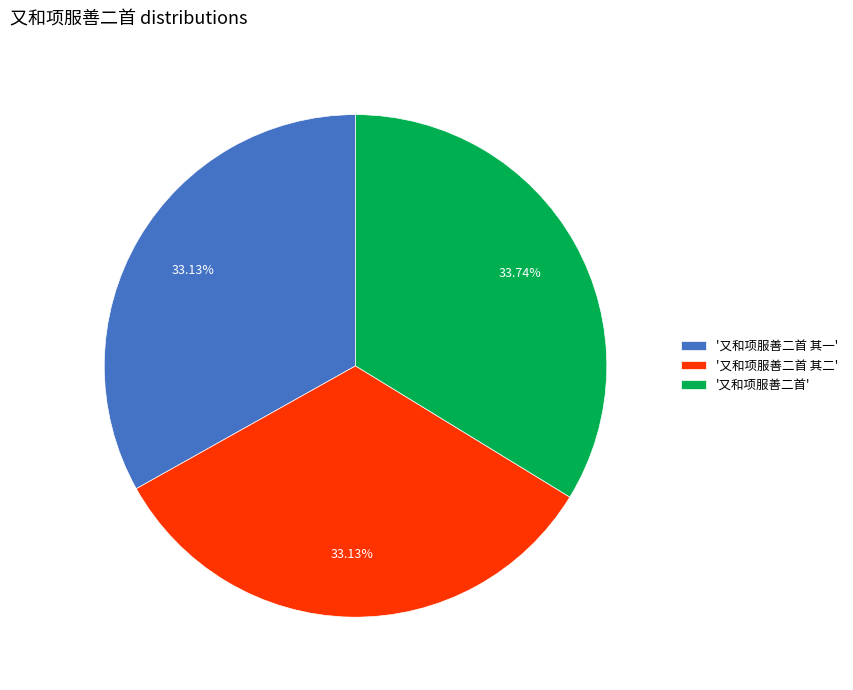

Does any single category account for the majority?

No